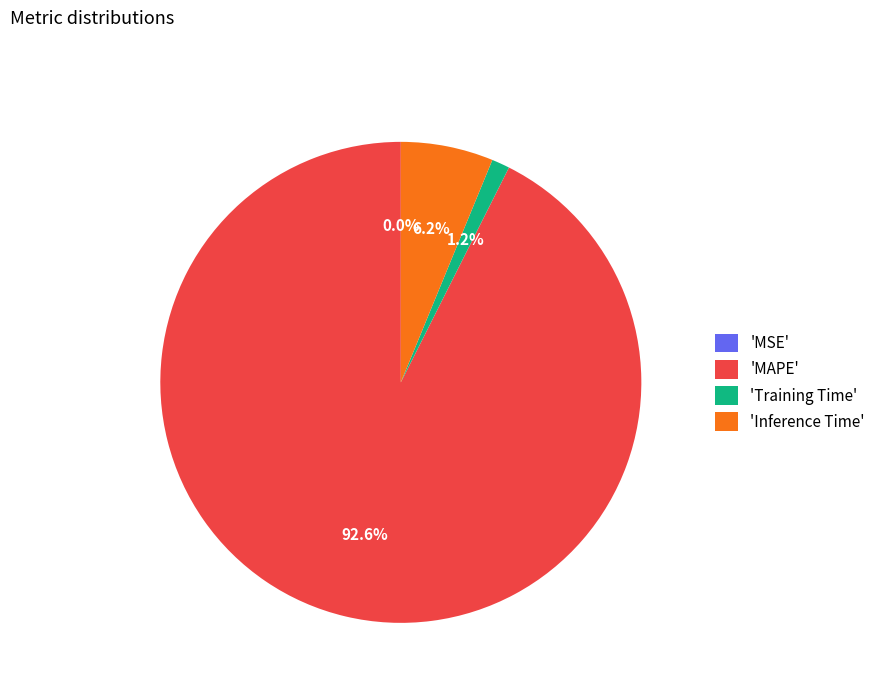

What percentage is NOT represented by 'Inference Time'?

93.8%